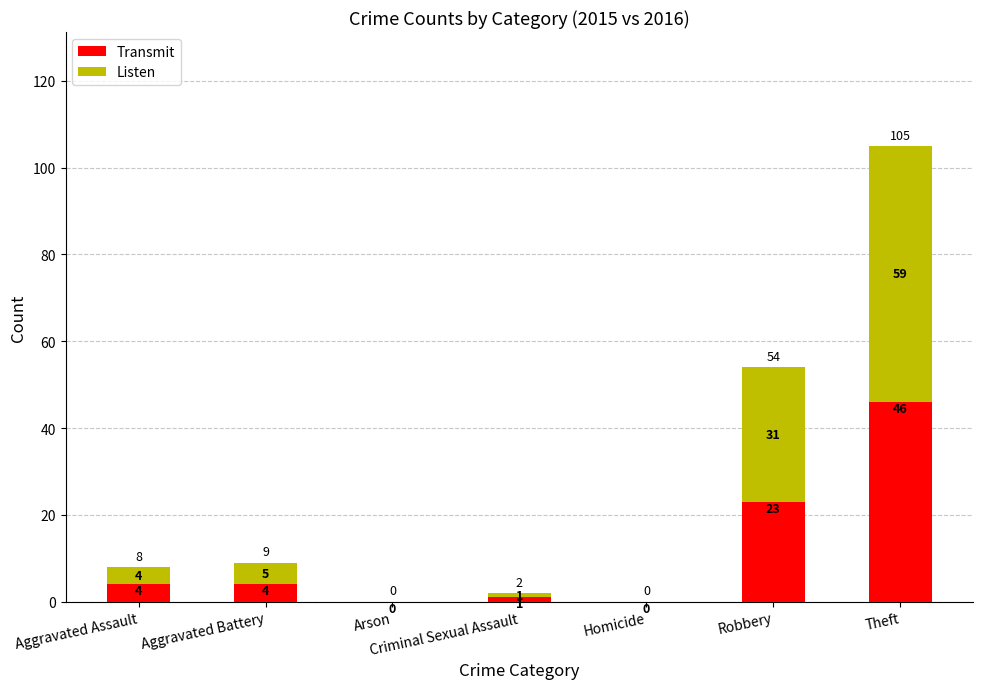

What is the total value across all series at Aggravated Assault?

8